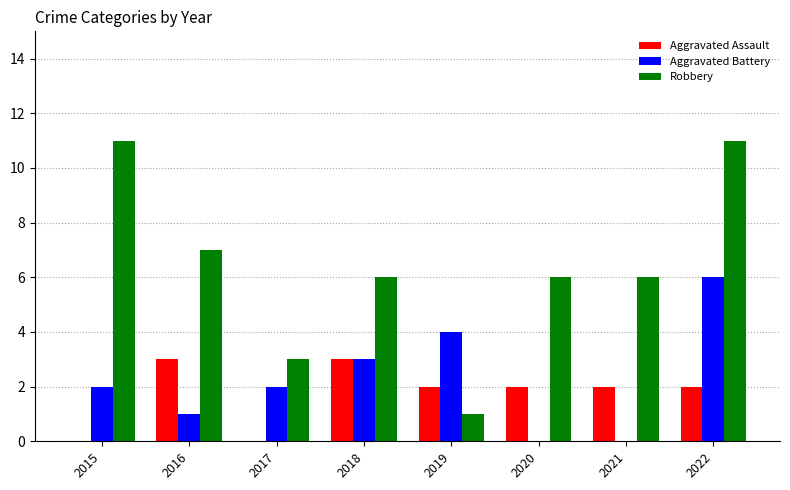

Which series changed the most between 2015 and 2020?

Robbery